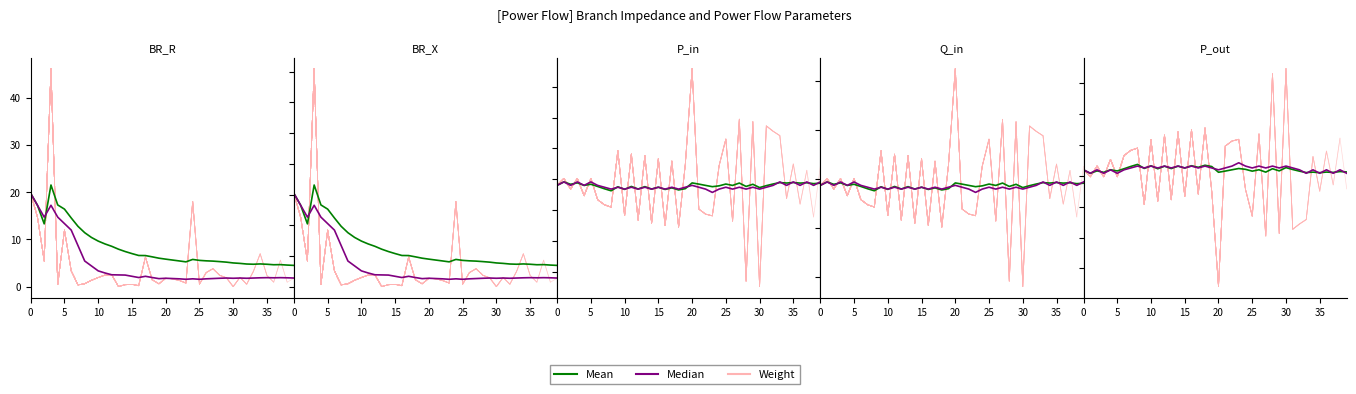

How many times do Median and Mean cross each other?

1